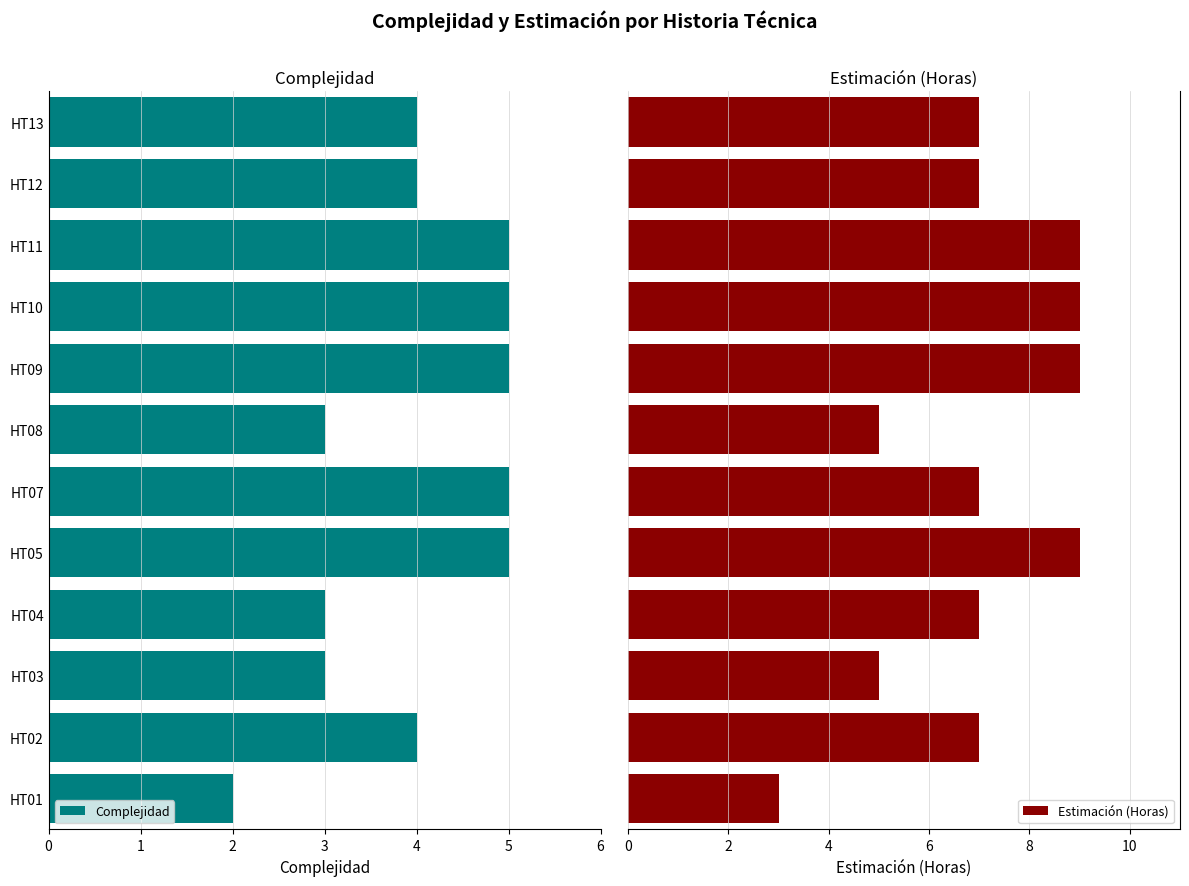

The Complejidad series shows 3 at HT03. True or false?

True